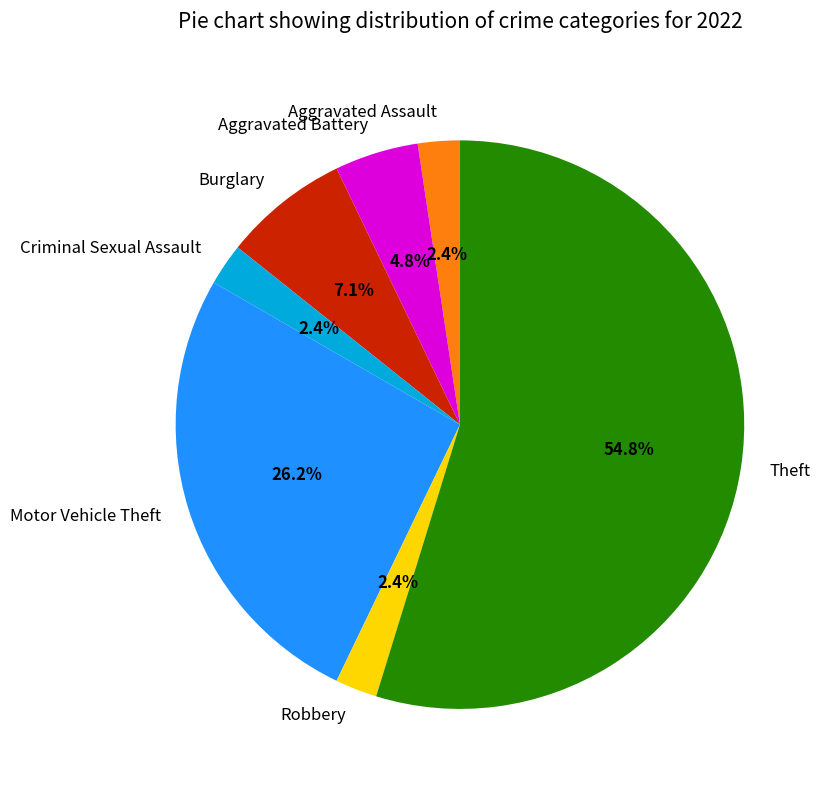

Which has a higher value, Theft or Criminal Sexual Assault?

Theft